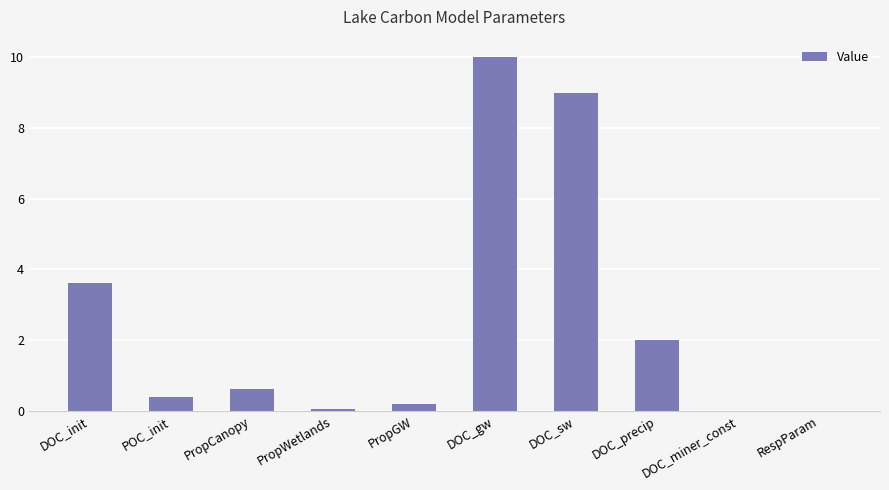

Approximately how many times larger is the value at DOC_gw compared to DOC_precip?

5.0